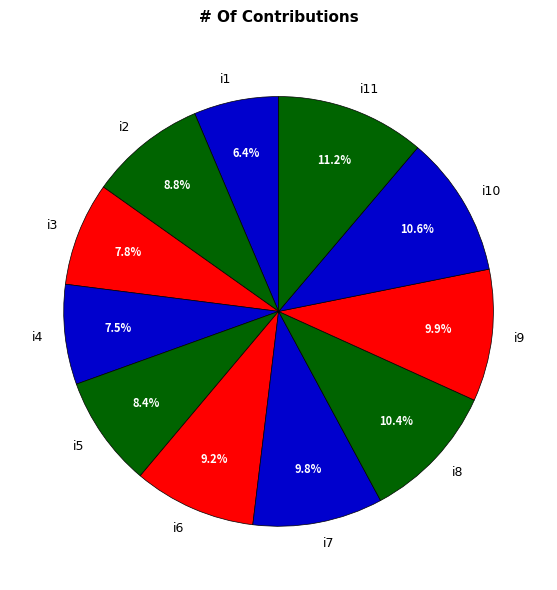

What is the smallest slice in the pie chart?

i1